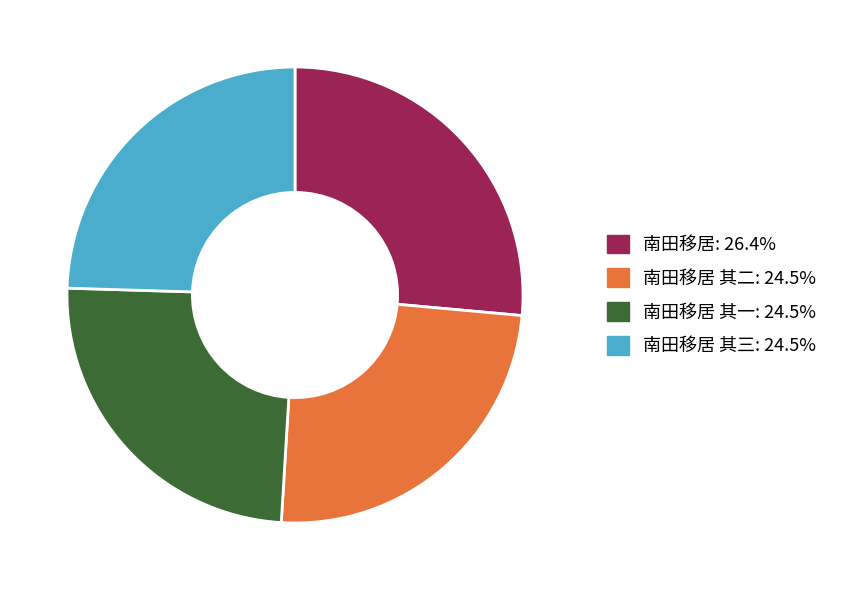

Does any single category account for the majority?

No